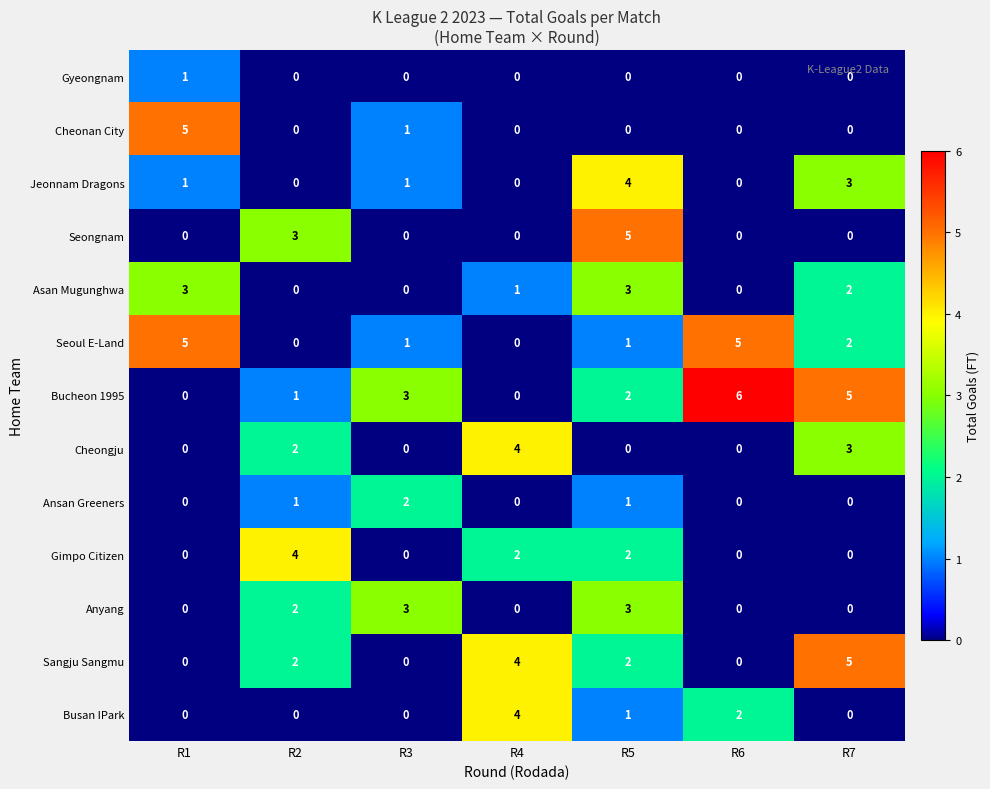

True or false: Cheongju has a value of 0 at R1.

True